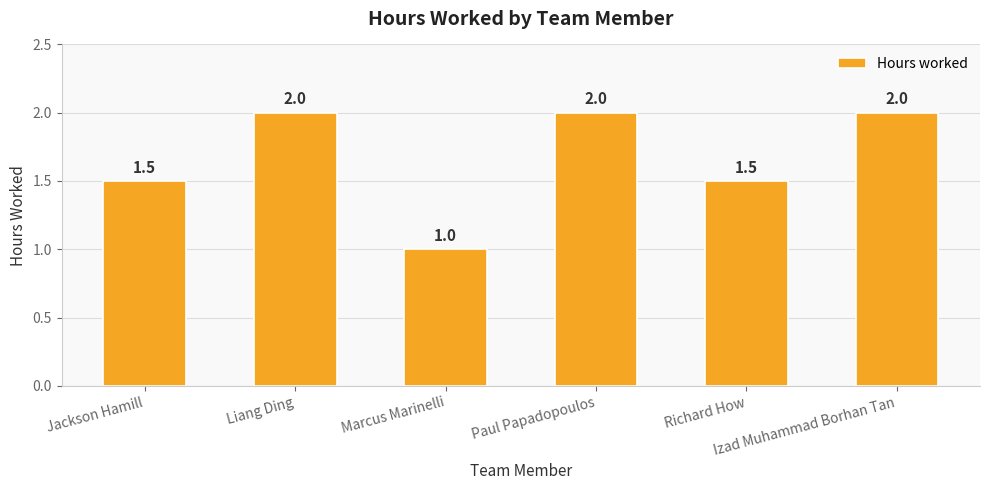

Reading left to right, what are all the values shown in this chart?

Jackson Hamill=1.5	Liang Ding=2.0	Marcus Marinelli=1.0	Paul Papadopoulos=2.0	Richard How=1.5	Izad Muhammad Borhan Tan=2.0